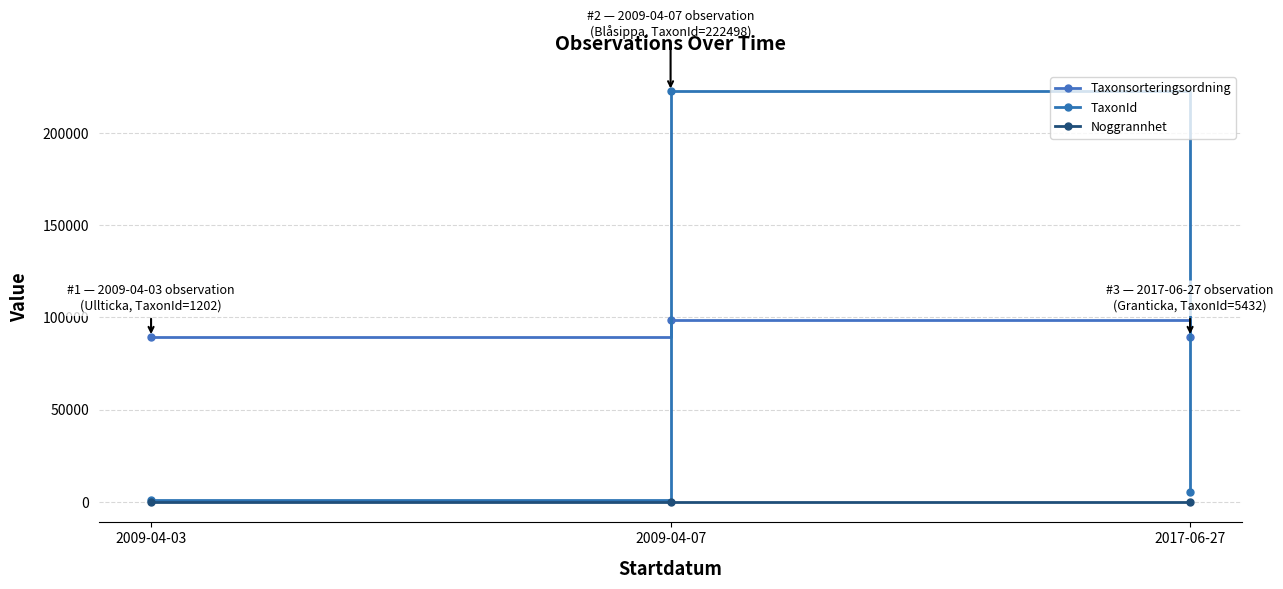

What position from the left is 2017-06-27?

3